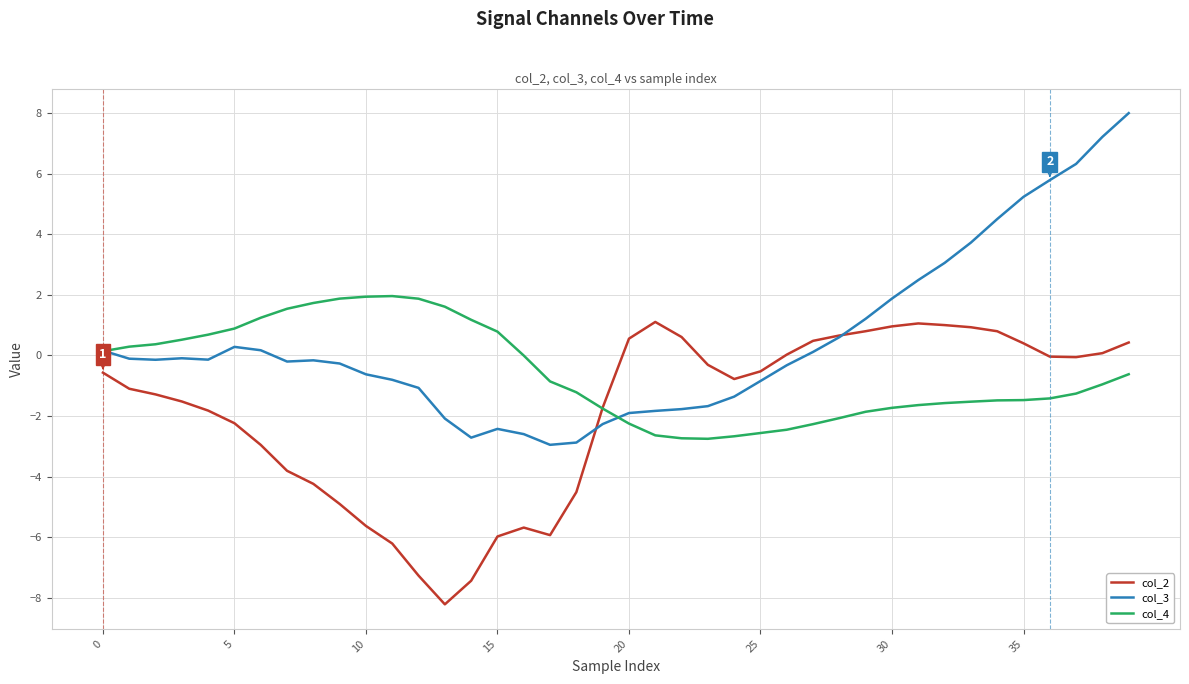

List the series in order of their peak value, highest first.

col_3, col_4, col_2